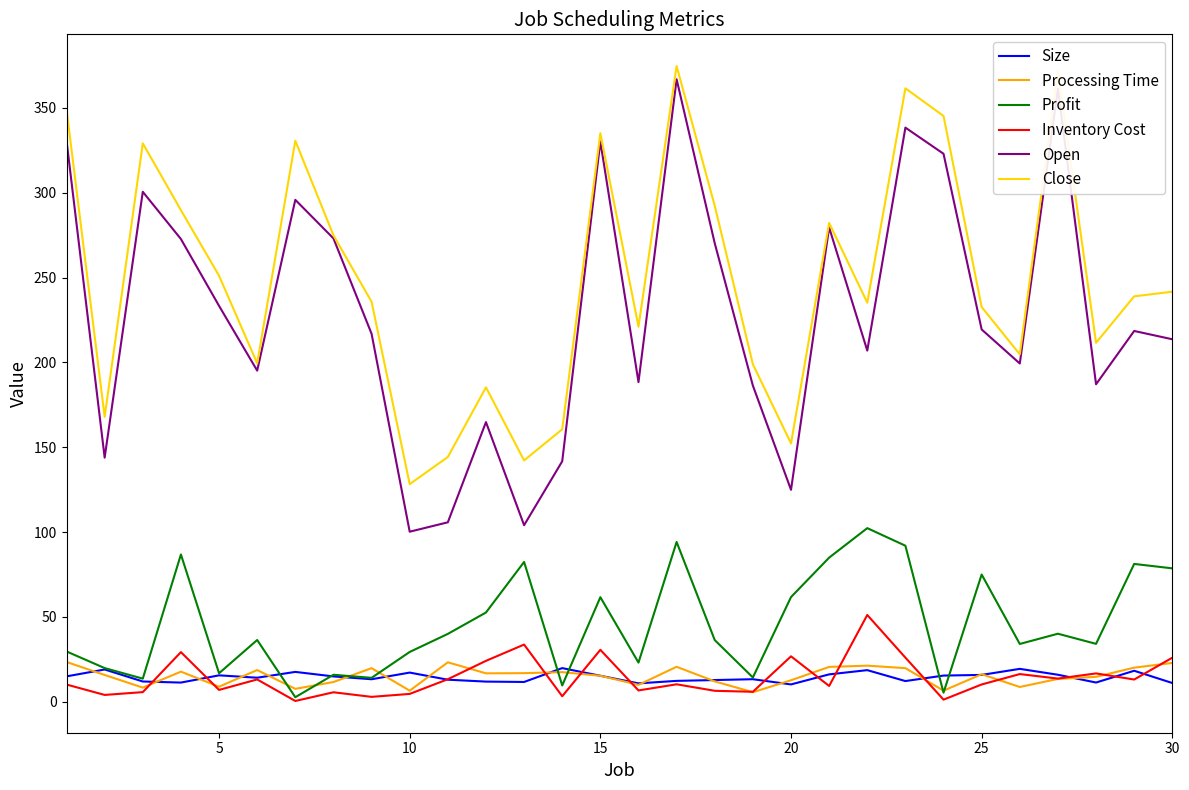

What is the sum of all Size values?

433.8